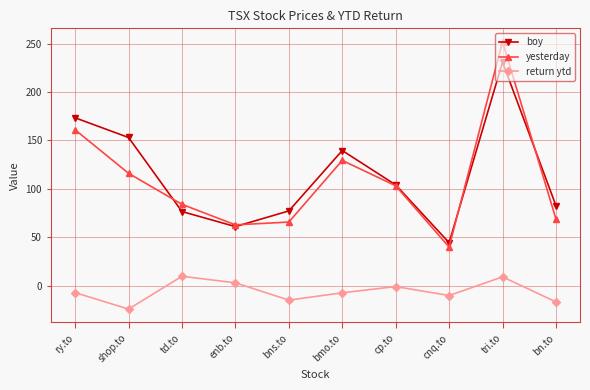

True or false: boy and return ytd intersect in this chart.

False